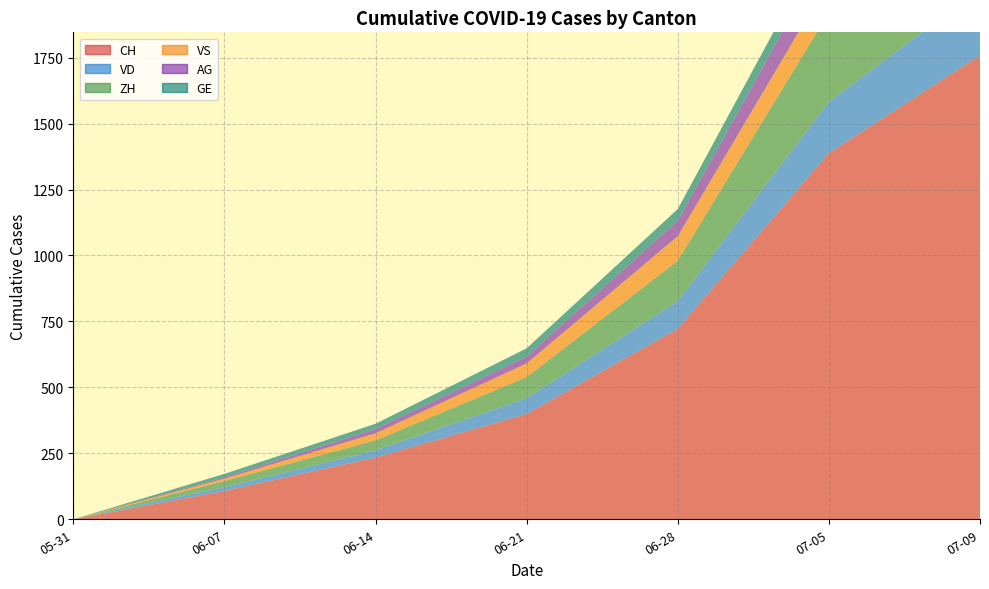

Reading right to left, transcribe all the data shown in this chart.

CH: 1758	1388	722	399	234	107	0
VD: 252	195	105	60	27	15	0
ZH: 424	338	153	80	38	23	0
VS: 128	120	93	52	27	9	0
AG: 153	125	59	26	16	5	0
GE: 92	69	44	31	20	13	0